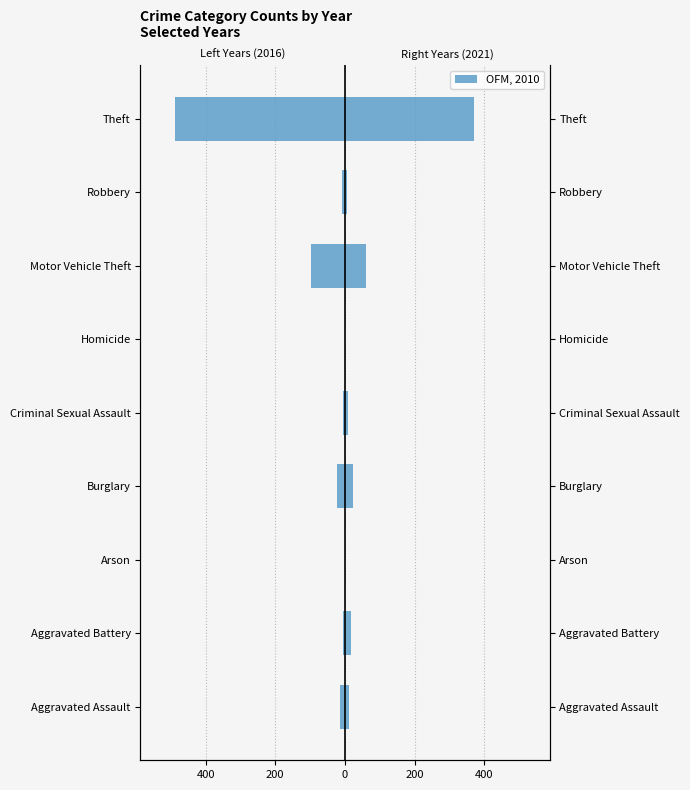

What is the average value?

-71